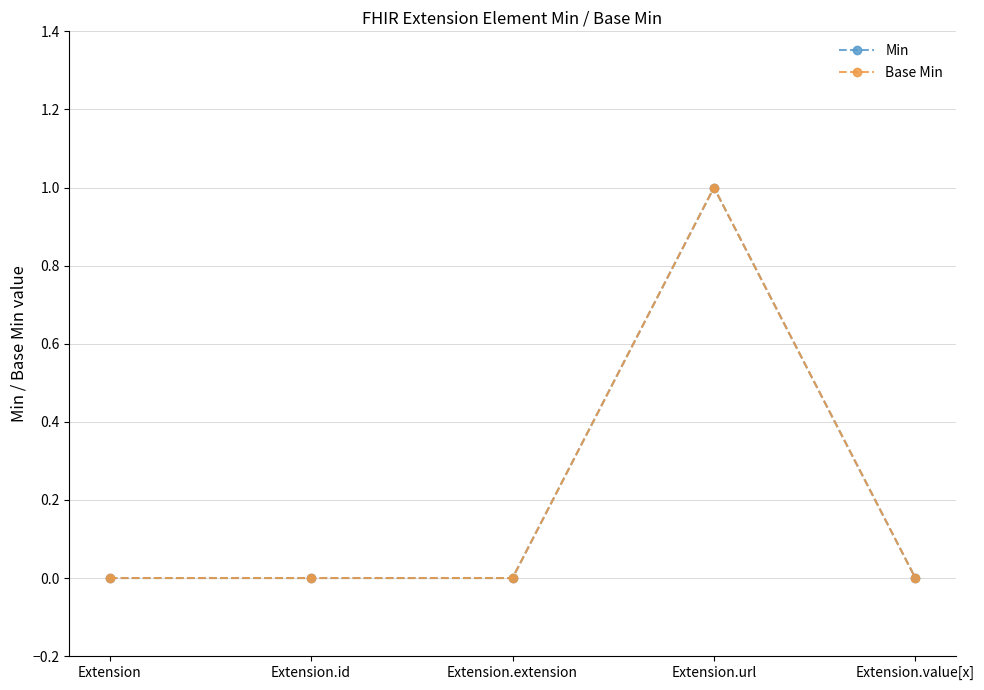

True or false: Min and Base Min cross at least once.

False